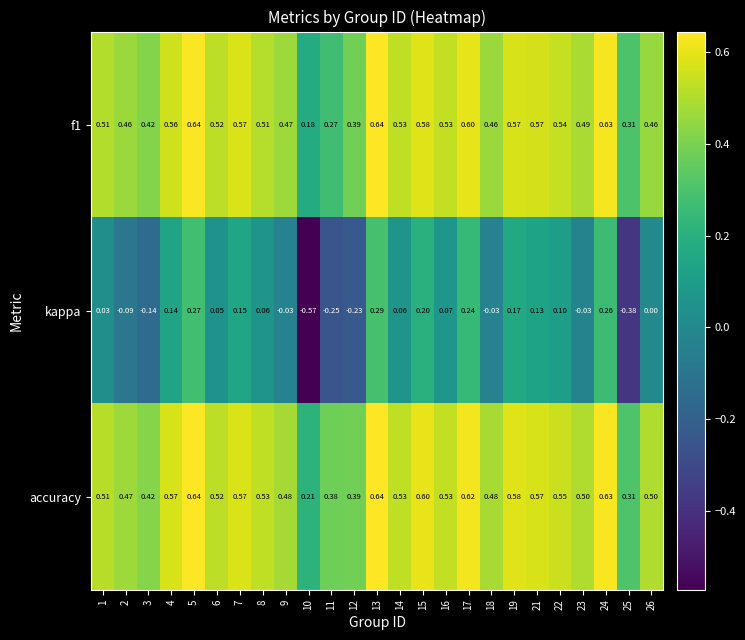

Is the value of kappa at 26 greater than the value of accuracy at 17?

No